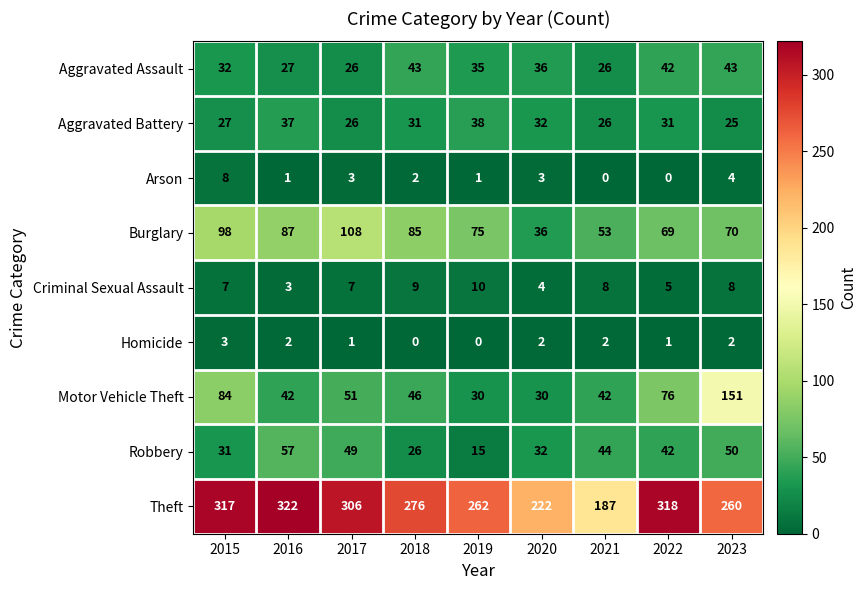

At which label does Criminal Sexual Assault reach its peak?

2019